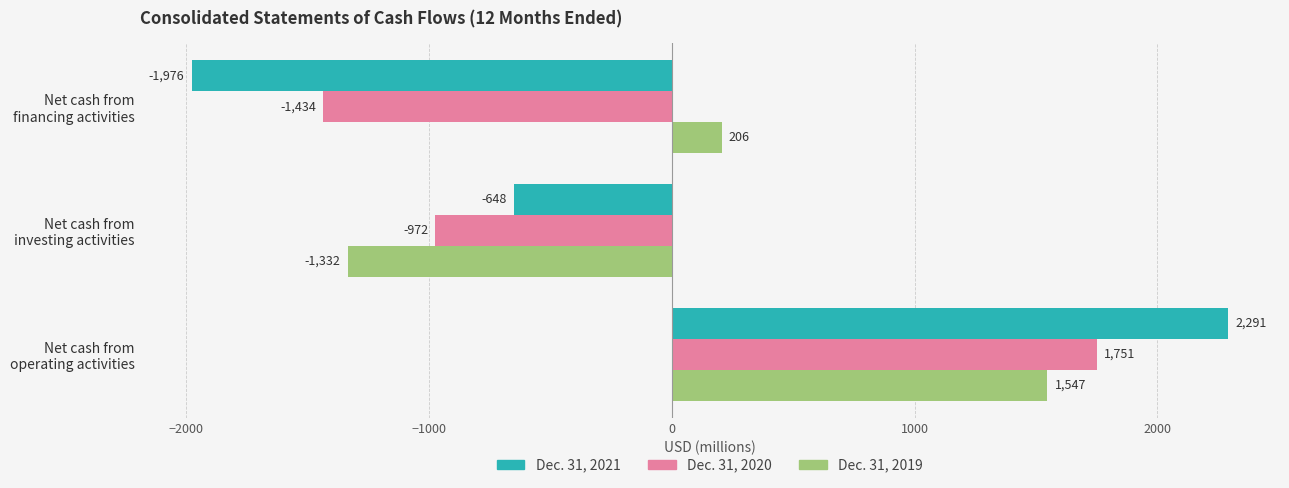

What is the average value of the Dec. 31, 2019 series?

140